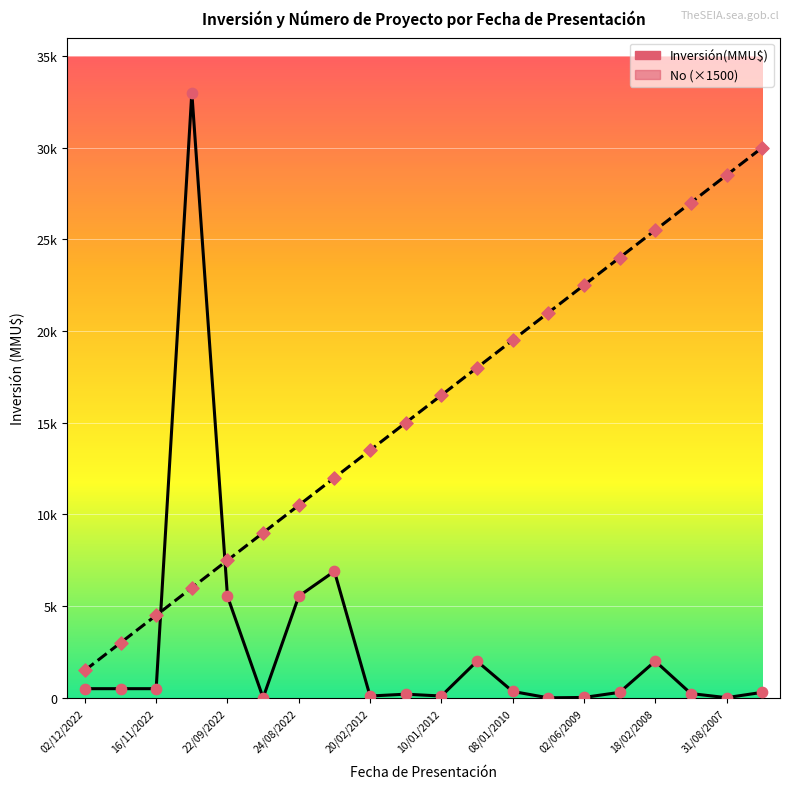

At how many categories does at least one series exceed 8786?

16